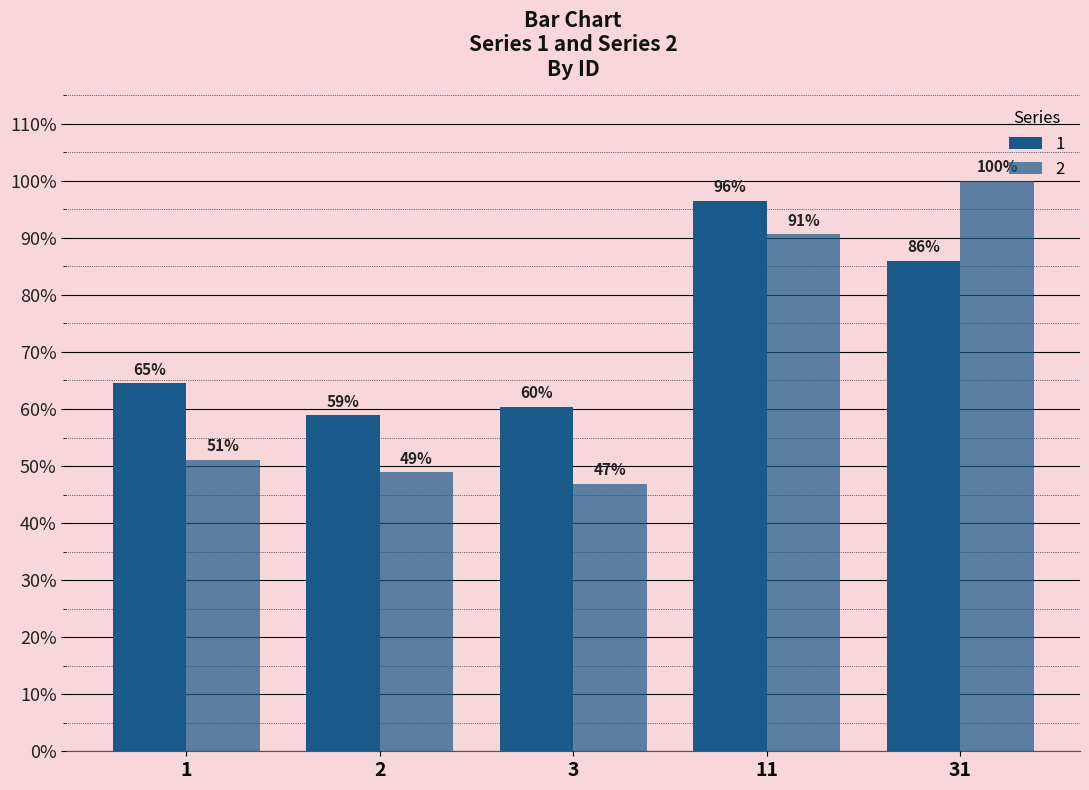

Reading left to right, what are all the values shown in this chart?

1: 0.6	0.6	0.6	1.0	0.9
2: 0.5	0.5	0.5	0.9	1.0